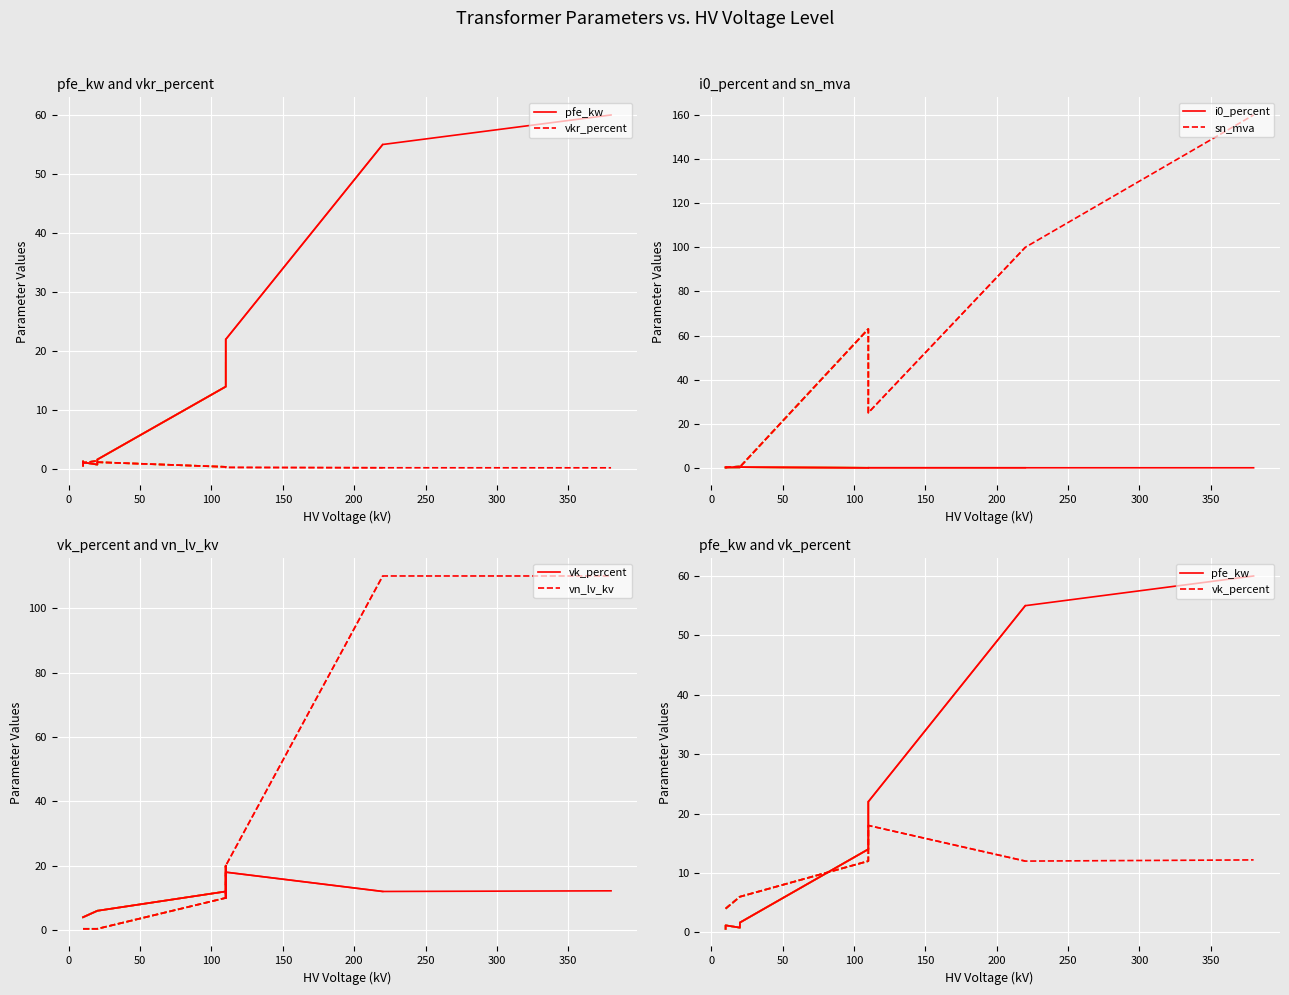

What are all the series names shown in the legend?

pfe_kw, vkr_percent, i0_percent, sn_mva, vk_percent, vn_lv_kv